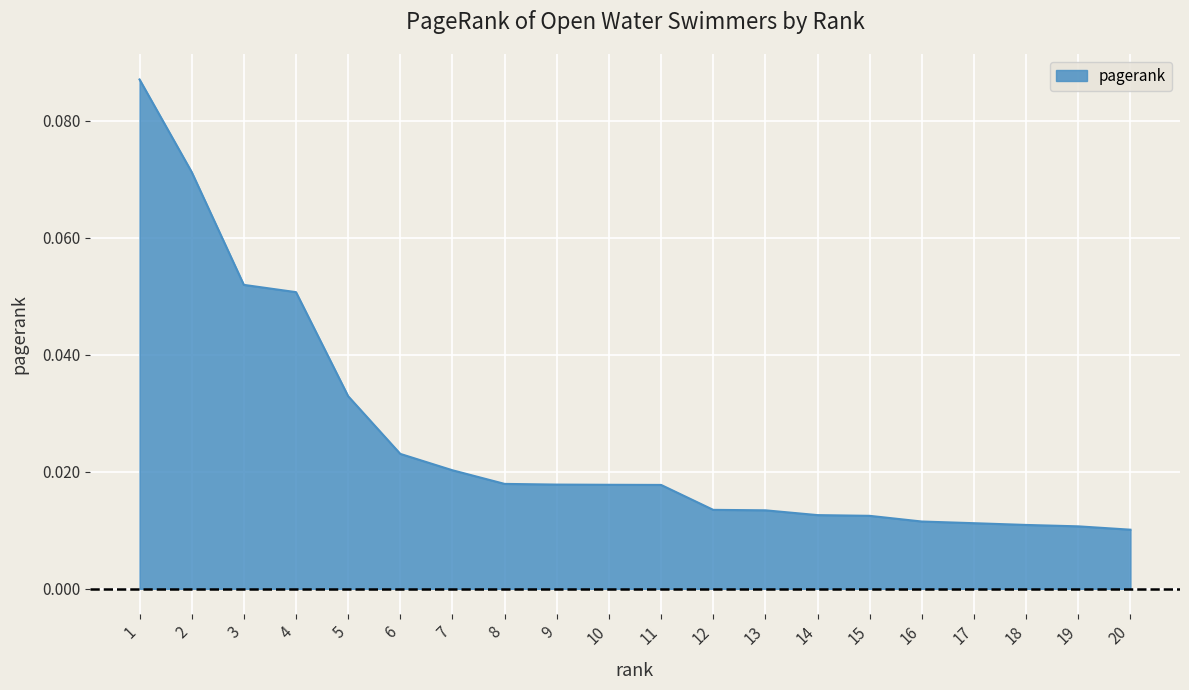

Which category has the highest value across all series?

1